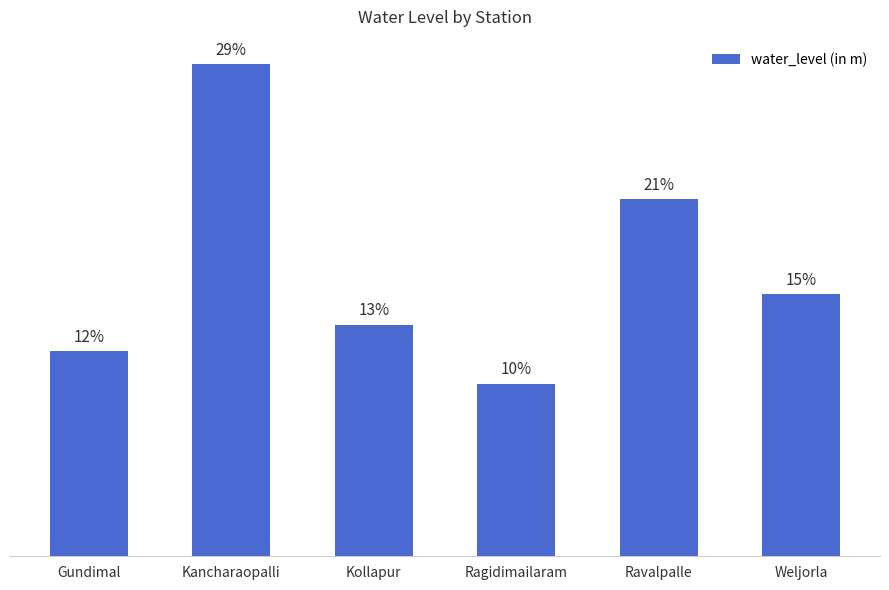

List the labels in order of value, largest first.

Kancharaopalli, Ravalpalle, Weljorla, Kollapur, Gundimal, Ragidimailaram